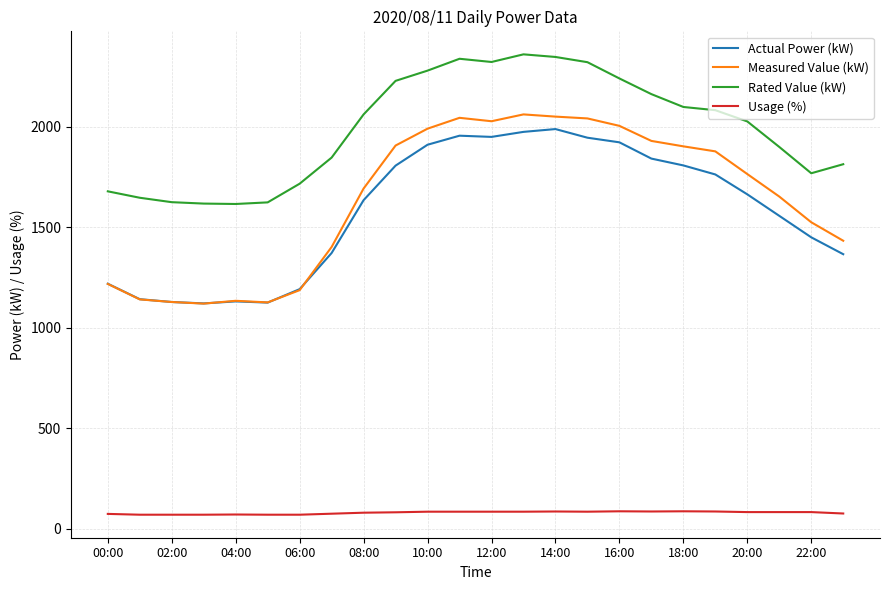

Which series has the largest total across all categories?

Rated Value (kW)